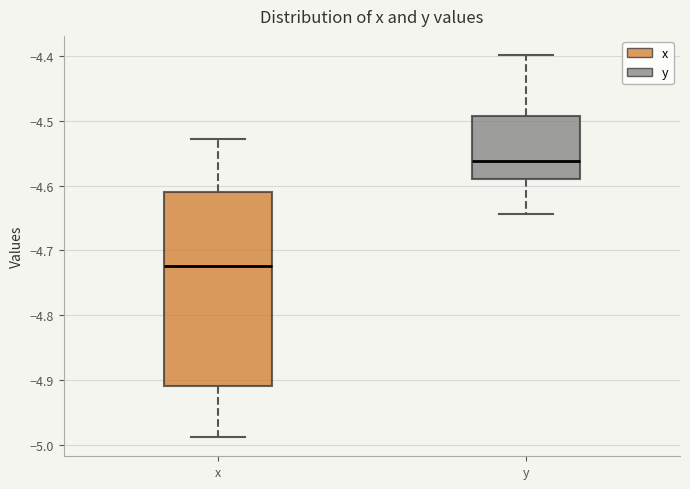

Reading left to right, transcribe this box plot: for each box, give where its median line is, the range the box spans, and where its two whiskers end, as read against the y-axis. The values are not printed on the chart, so give them approximately, as read against the axis.

x: median -4.72, box -4.91 to -4.61, whiskers -4.99 to -4.53
y: median -4.56, box -4.59 to -4.49, whiskers -4.64 to -4.40